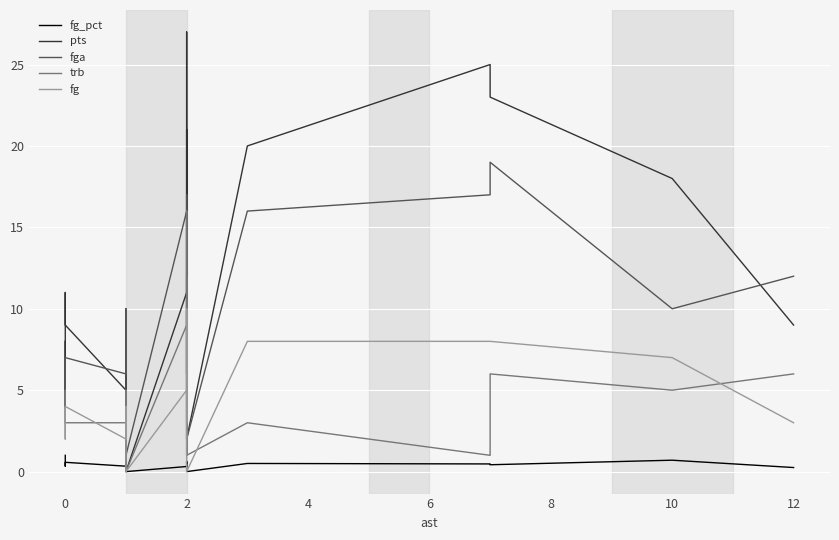

What is the label of the 17th point from the left?

16